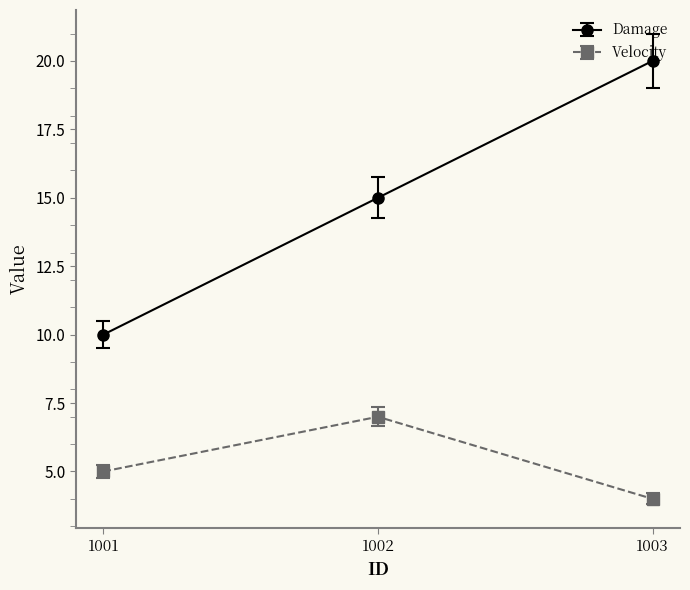

How many lines are shown in the chart?

2